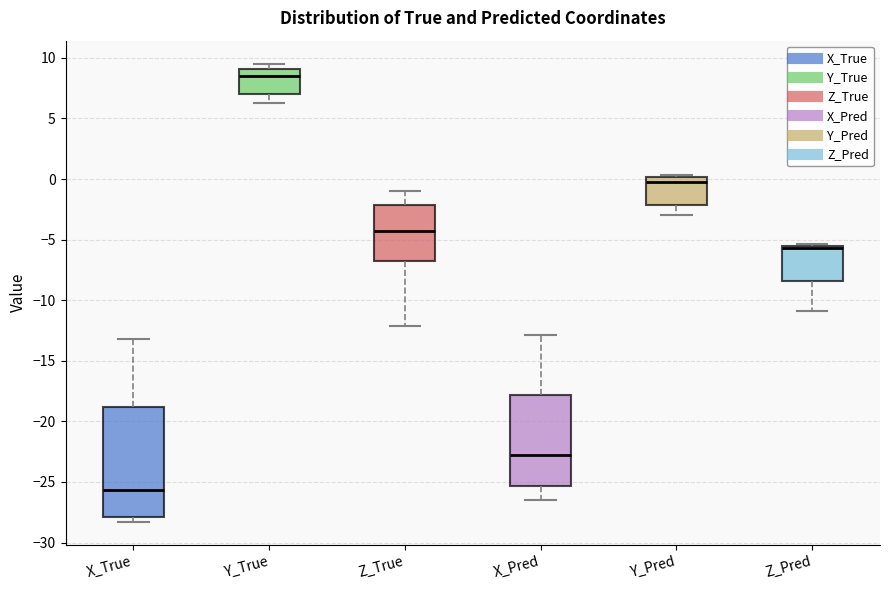

Reading left to right, read every box against the y-axis: the position of its median line, the range the box covers, and the ends of its whiskers. The values are not printed on the chart, so give them approximately, as read against the axis.

X_True: median -25.5, box -28.0 to -19.0, whiskers -28.5 to -13.0
Y_True: median 8.5, box 7.0 to 9.0, whiskers 6.5 to 9.5
Z_True: median -4.5, box -6.5 to -2.0, whiskers -12.0 to -1.0
X_Pred: median -23.0, box -25.5 to -18.0, whiskers -26.5 to -13.0
Y_Pred: median -0.5, box -2.0 to 0.0, whiskers -3.0 to 0.5
Z_Pred: median -5.5 (just below the box's upper edge), box -8.5 to -5.5, whiskers -11.0 to -5.5 (just above the box's upper edge)